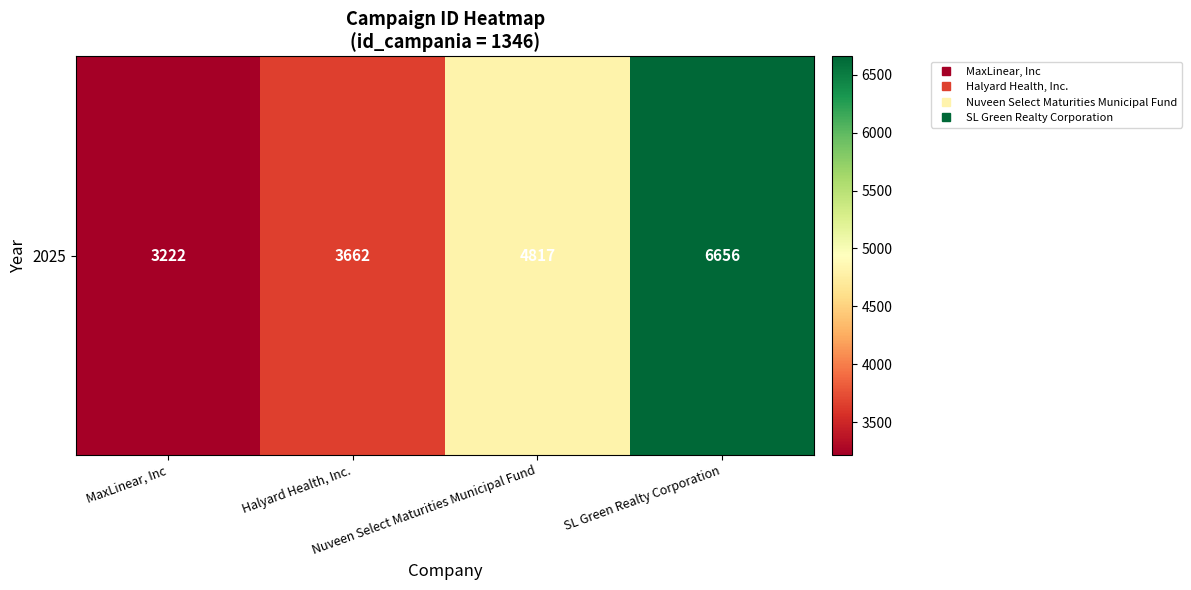

What is the difference between the maximum and second lowest values?

2994